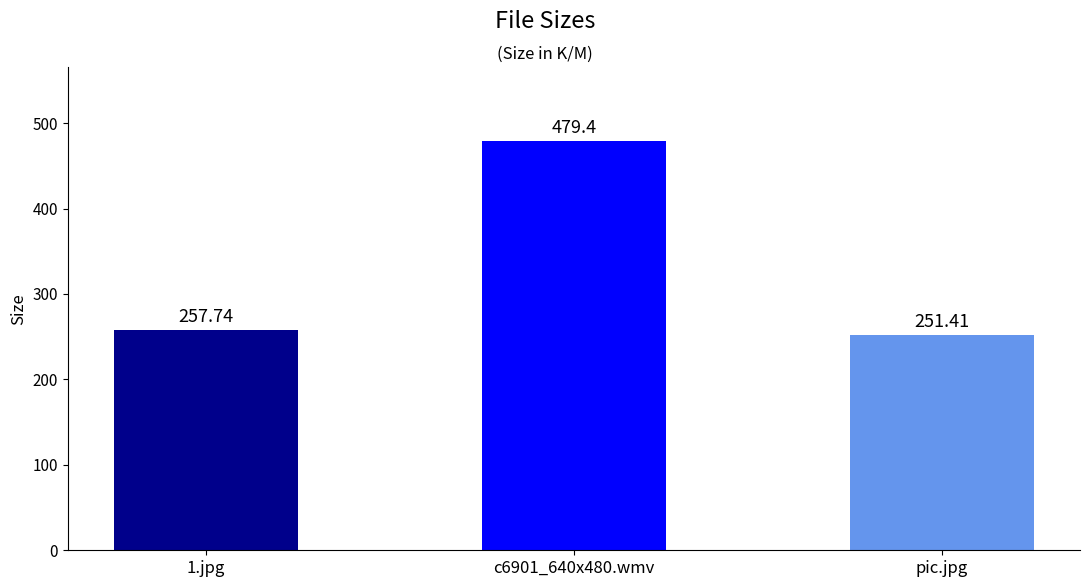

What is the change in value from 1.jpg to c6901_640x480.wmv?

+221.7